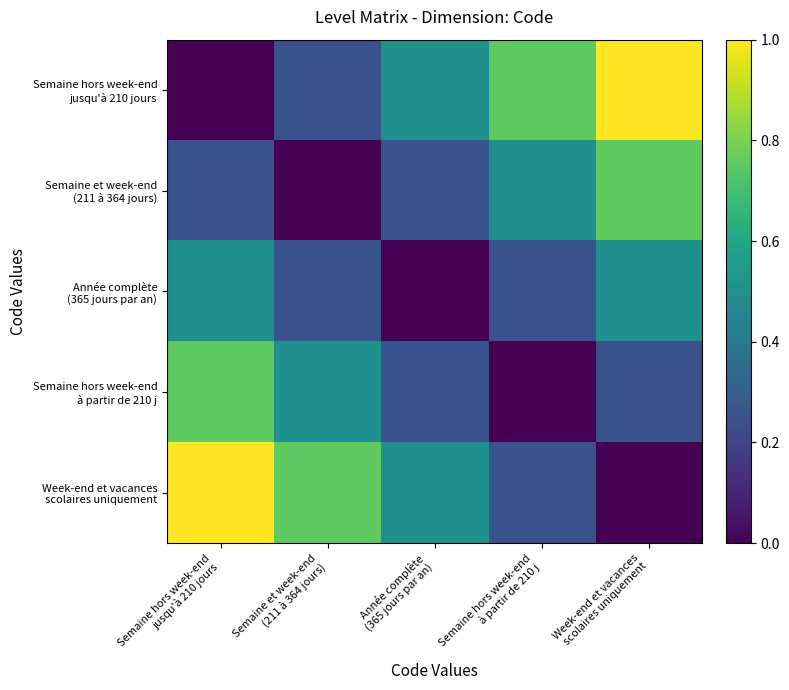

Which series has the largest total across all categories?

Semaine hors week-end jusqu'à 210 jours